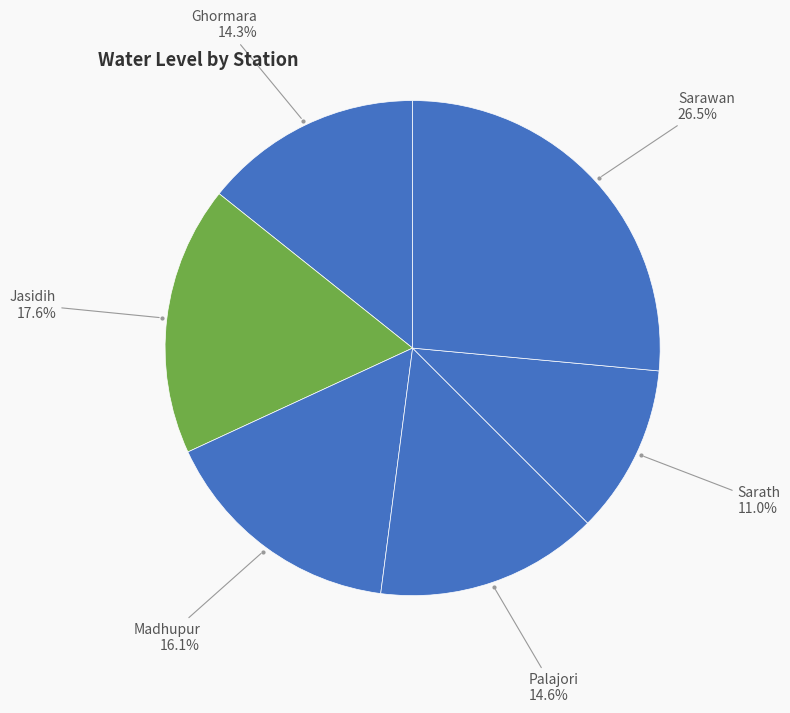

Approximately how many times larger is the value at Ghormara compared to Sarath?

1.3